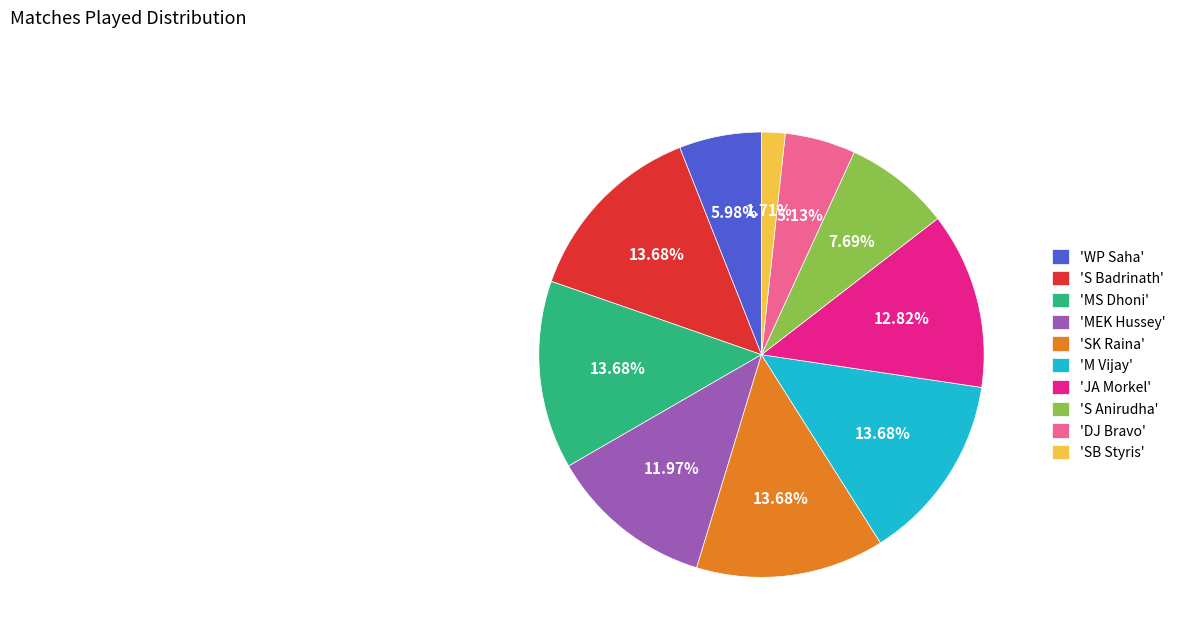

Which category has the smallest portion of the pie?

'SB Styris'